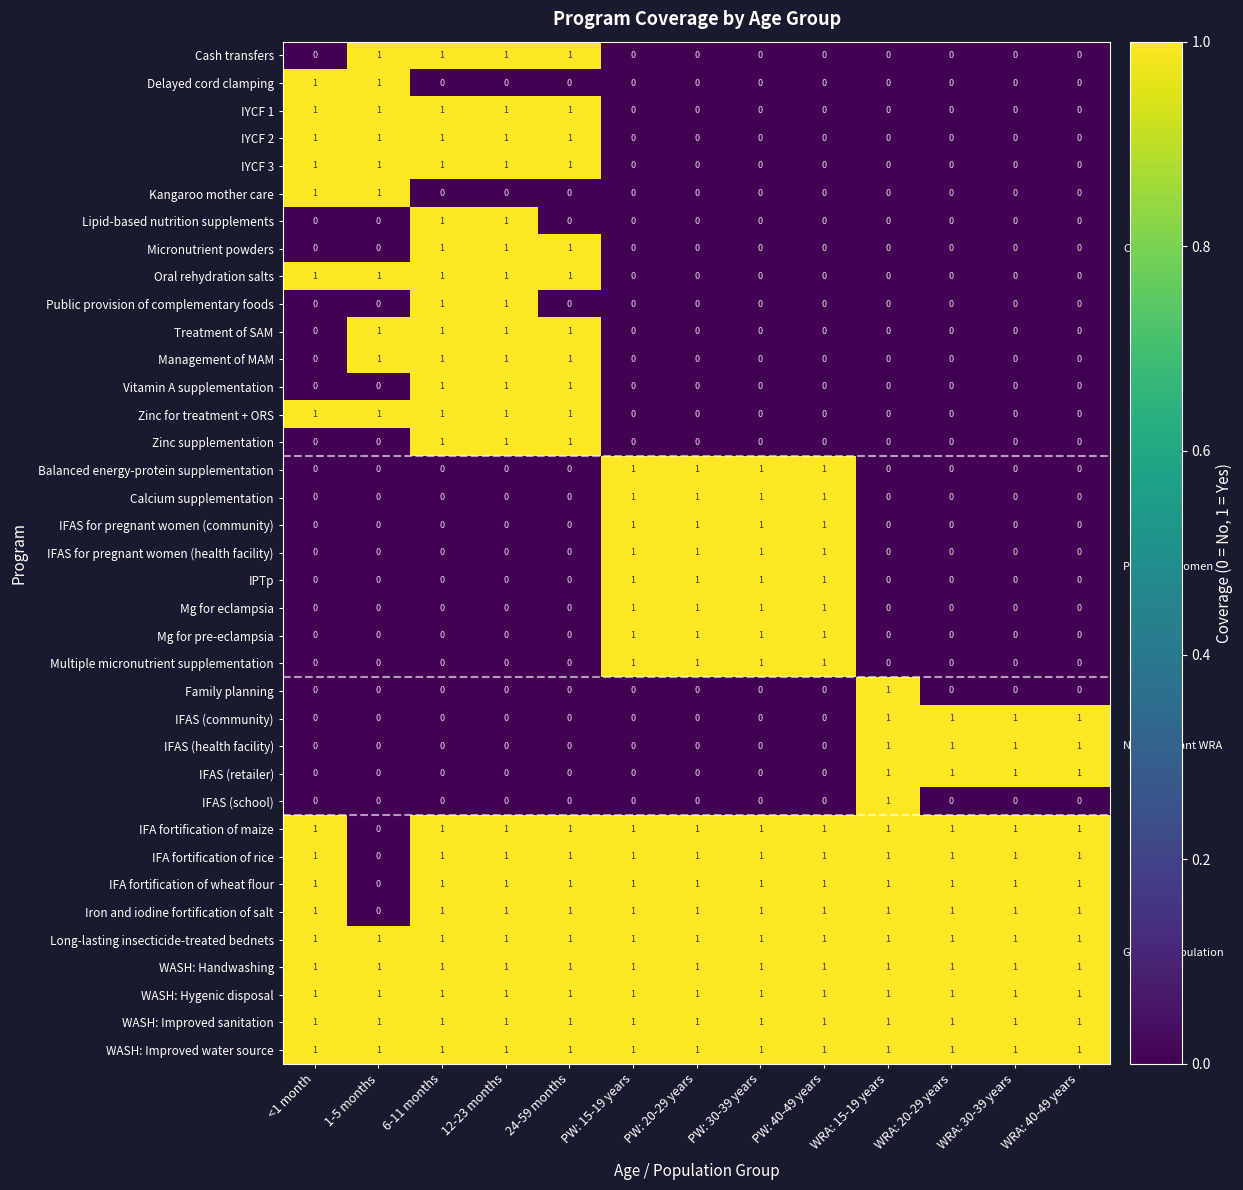

The value of IFA fortification of maize at PW: 30-39 years is 1. True or false?

True